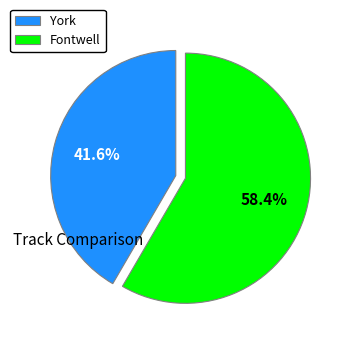

How many slices are in this pie chart?

2